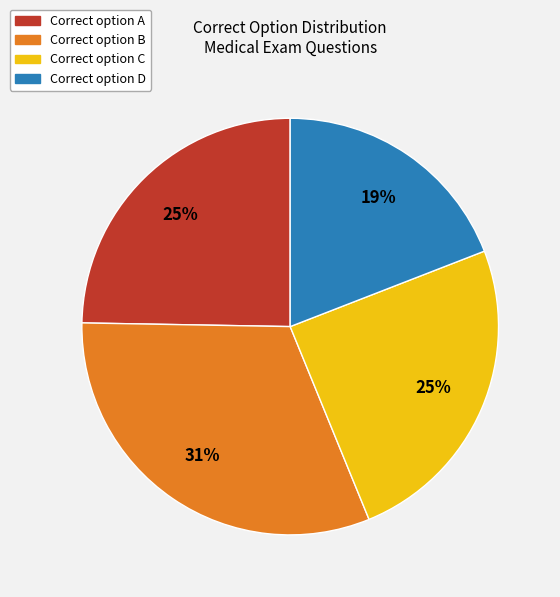

To the nearest percent, what is the average slice percentage?

25%